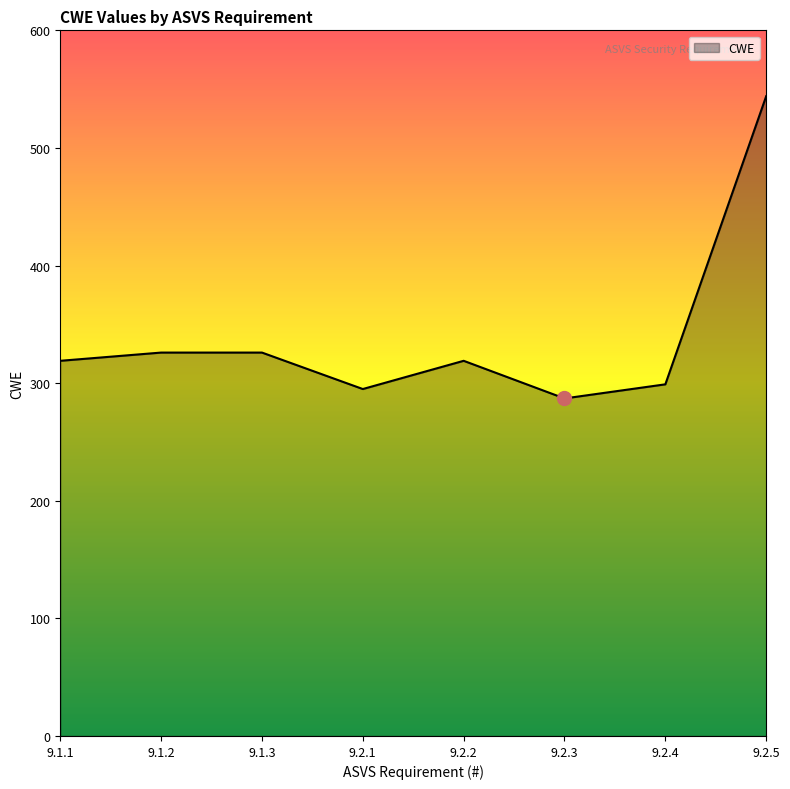

What is the change in value from 9.1.2 to 9.2.1?

-31